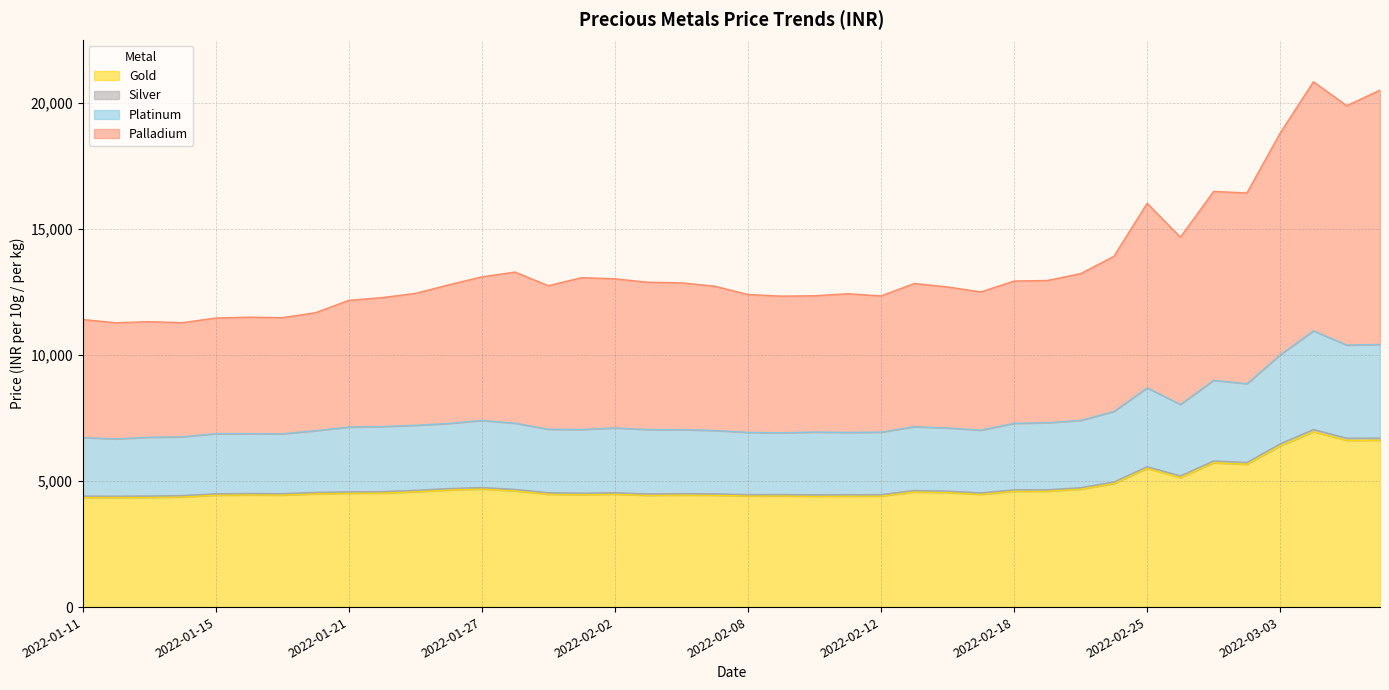

How many series are shown in this chart?

4